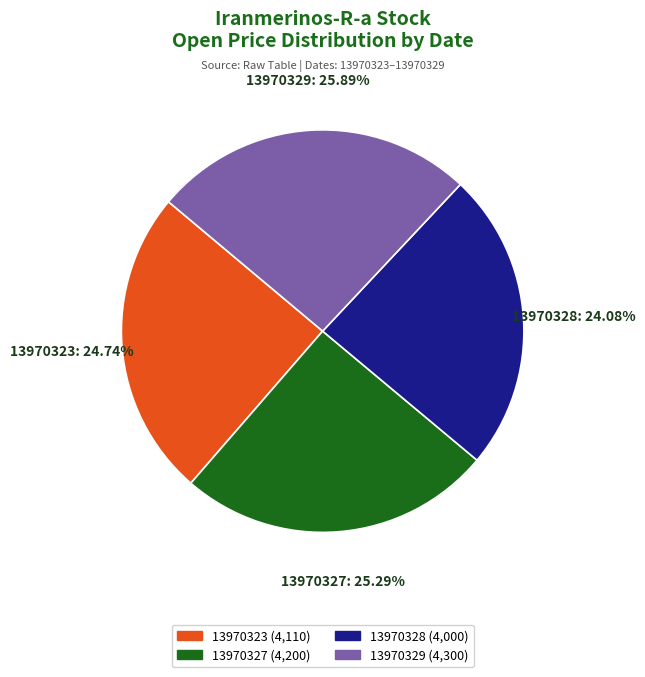

Rank the categories by value from highest to lowest.

13970329, 13970327, 13970323, 13970328